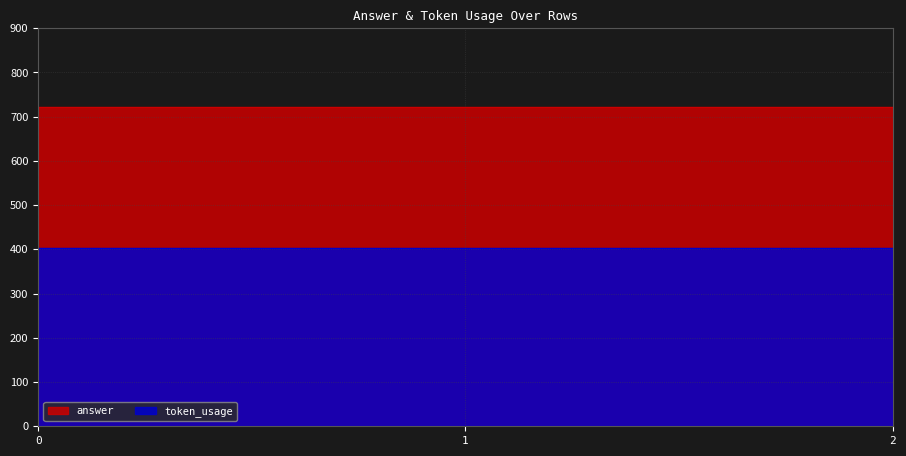

The value of answer at 1 is 435. True or false?

False